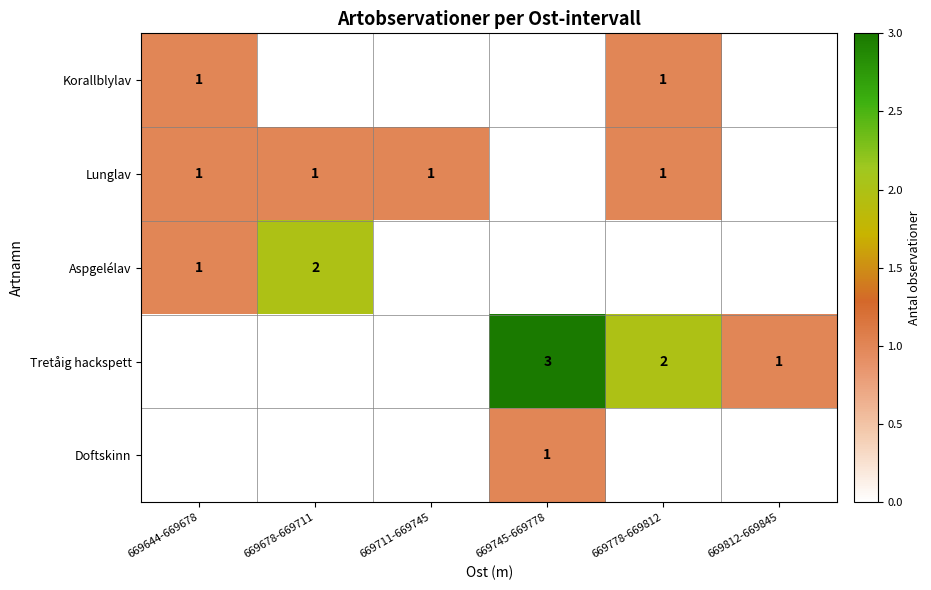

True or false: Tretåig hackspett has a value of 3 at 669745-669778.

True